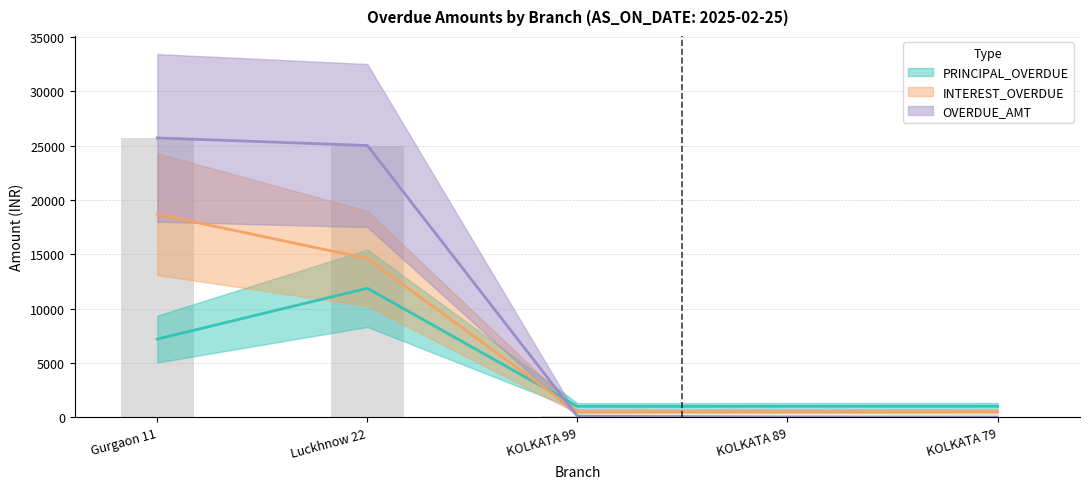

What are all the series names shown in the legend?

PRINCIPAL_OVERDUE, INTEREST_OVERDUE, OVERDUE_AMT